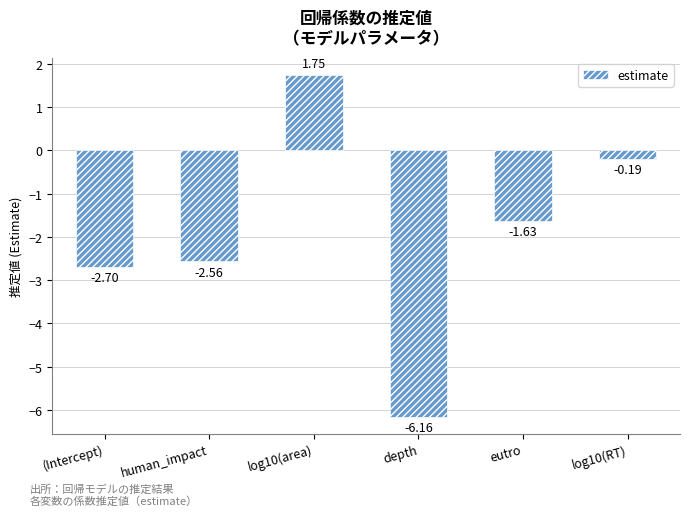

What is the difference between the maximum and minimum values?

7.9